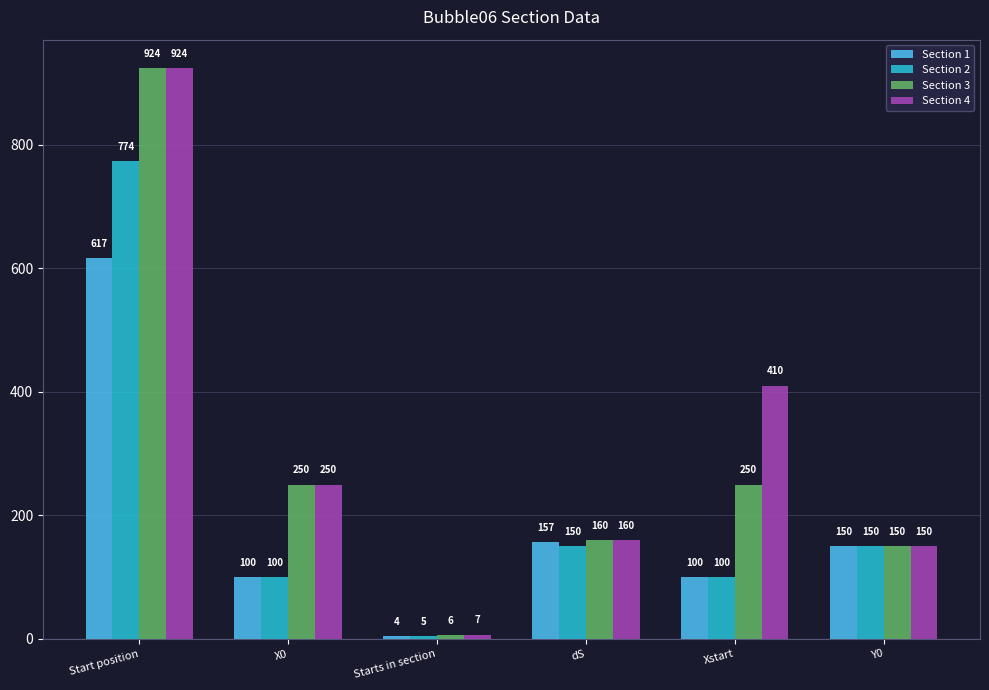

How many bars are there in each group?

4